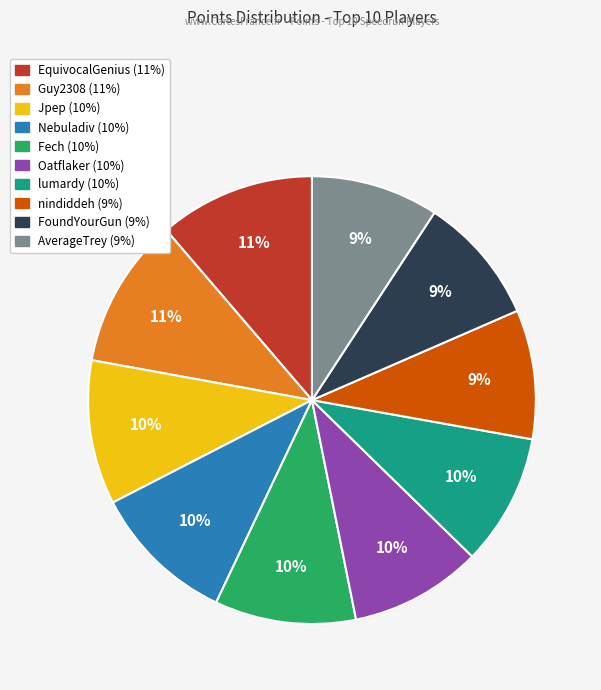

Is the sum of Jpep and AverageTrey greater than half?

No